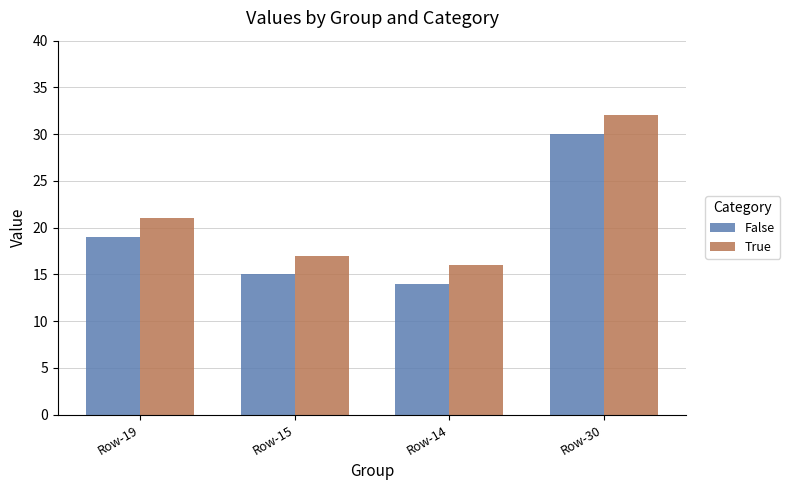

List the labels in order of False value, largest first.

Row-30, Row-19, Row-15, Row-14